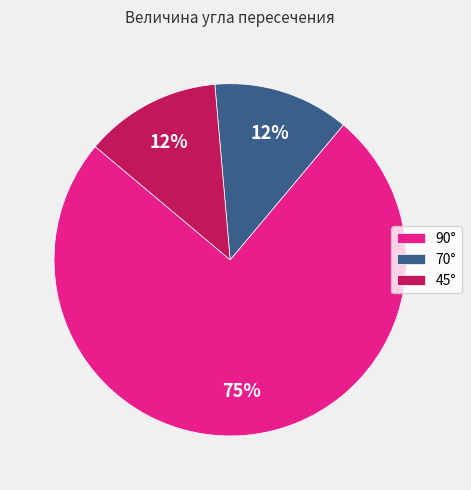

Combined, do 70° and 90° account for over 50%?

Yes